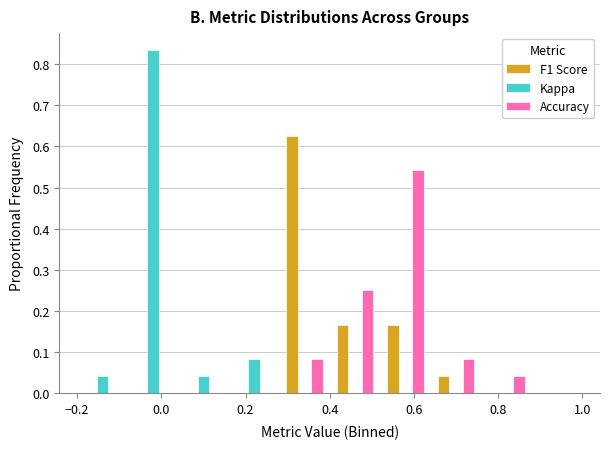

What is the height of the Accuracy bar covering 0.28 to 0.40 on the x-axis? The values are not printed on the chart, so give them approximately, as read against the axis.

0.08